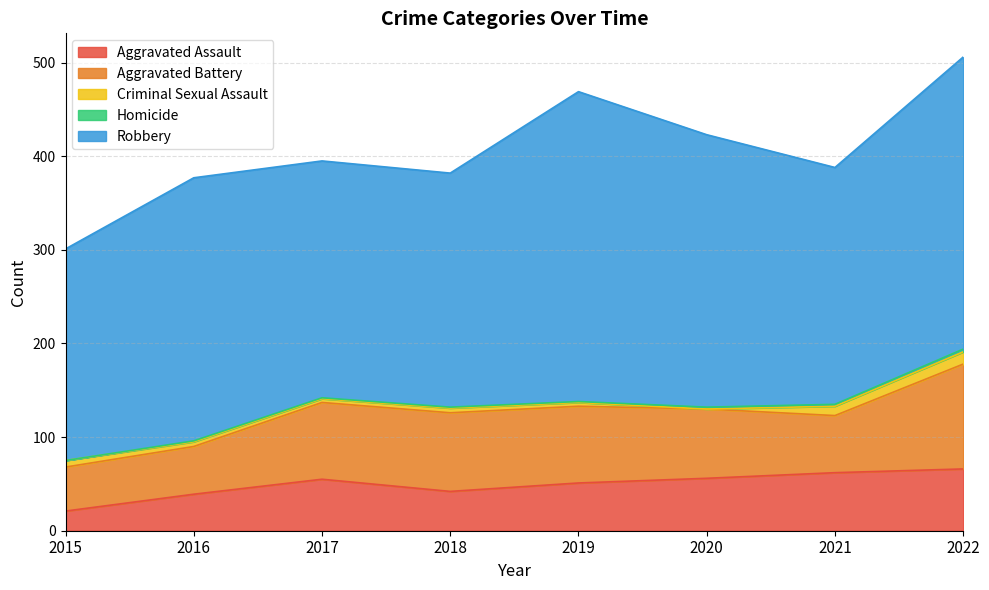

How many data points in Homicide are above 1?

3